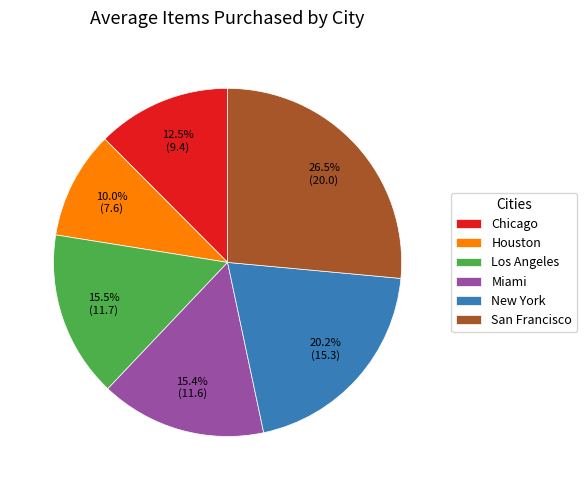

True or false: Houston accounts for 22% of the total.

False